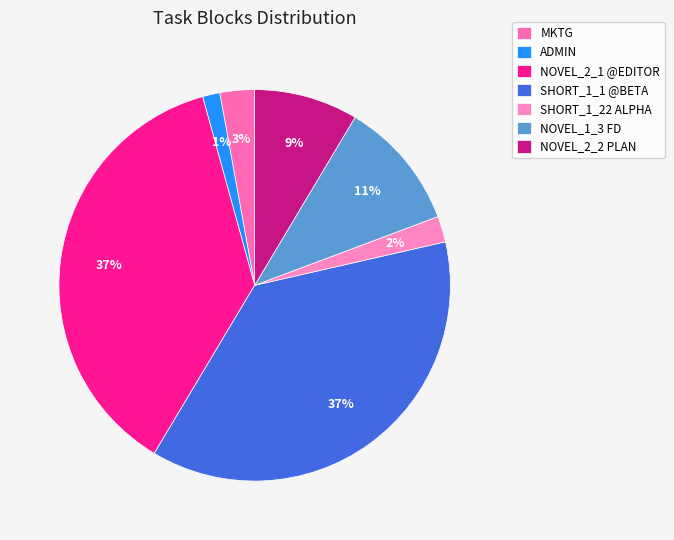

To the nearest percent, what is the difference between the largest and smallest slice percentages?

36%